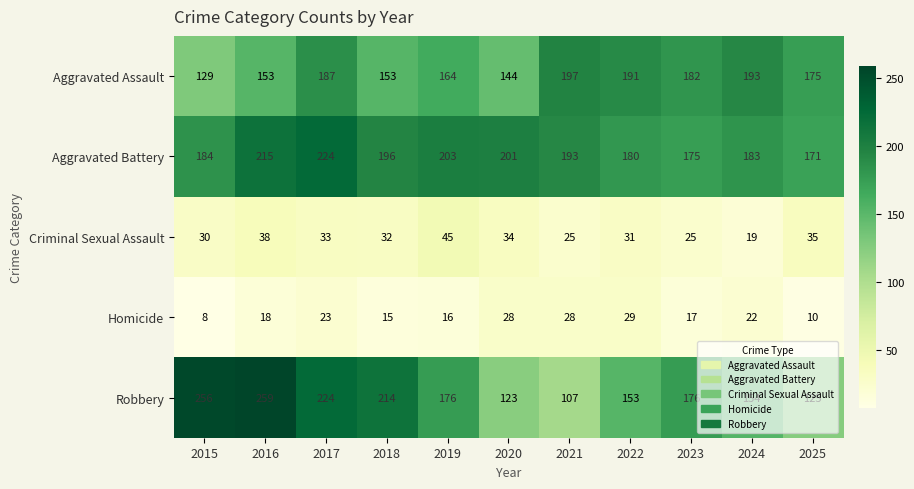

Rank the series at 2025 from highest to lowest value.

Aggravated Assault, Aggravated Battery, Robbery, Criminal Sexual Assault, Homicide